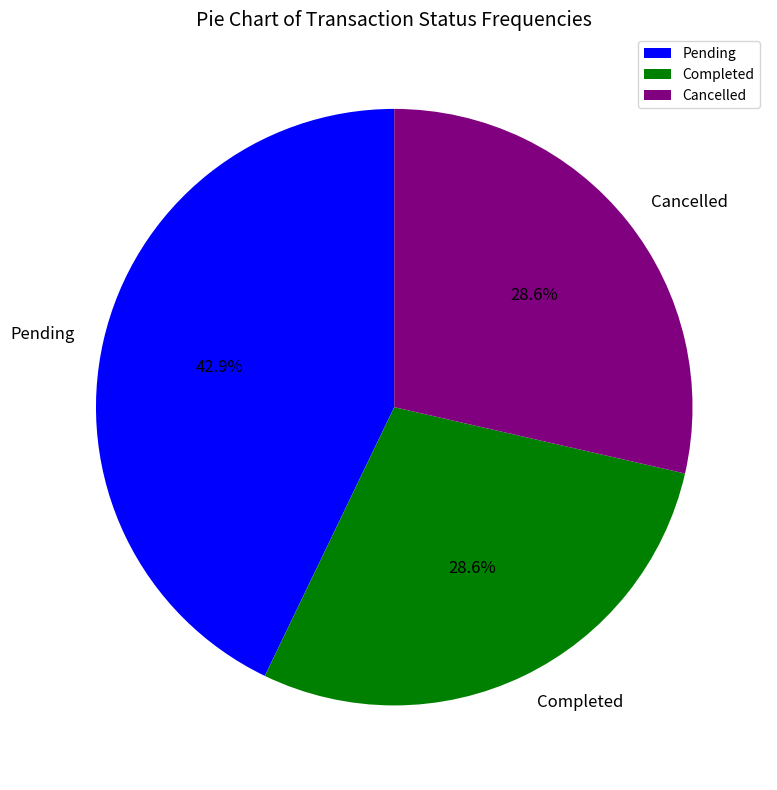

What percentage is the Completed slice, to the nearest percent?

29%